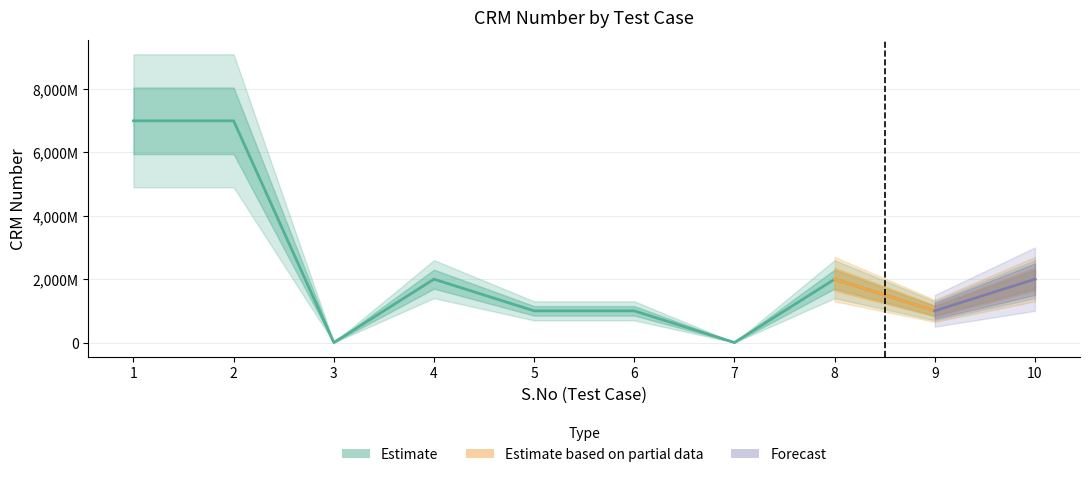

What is the ratio of the value at 8 to the value at 4?

1.0